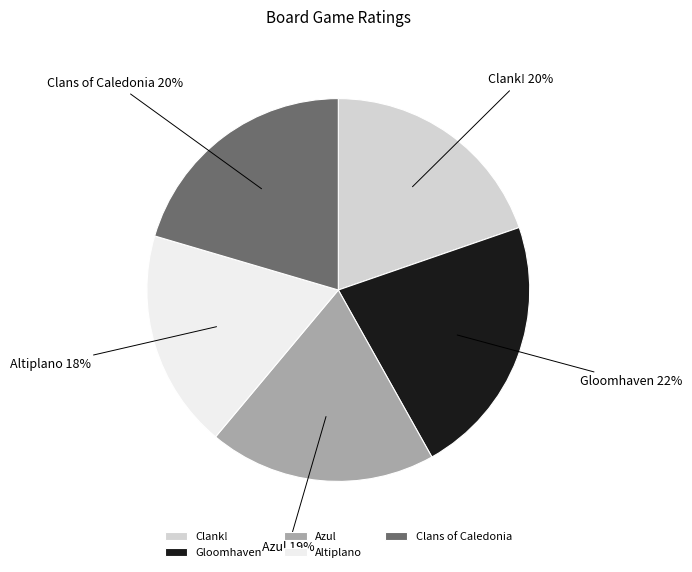

What is the smallest slice in the pie chart?

Altiplano